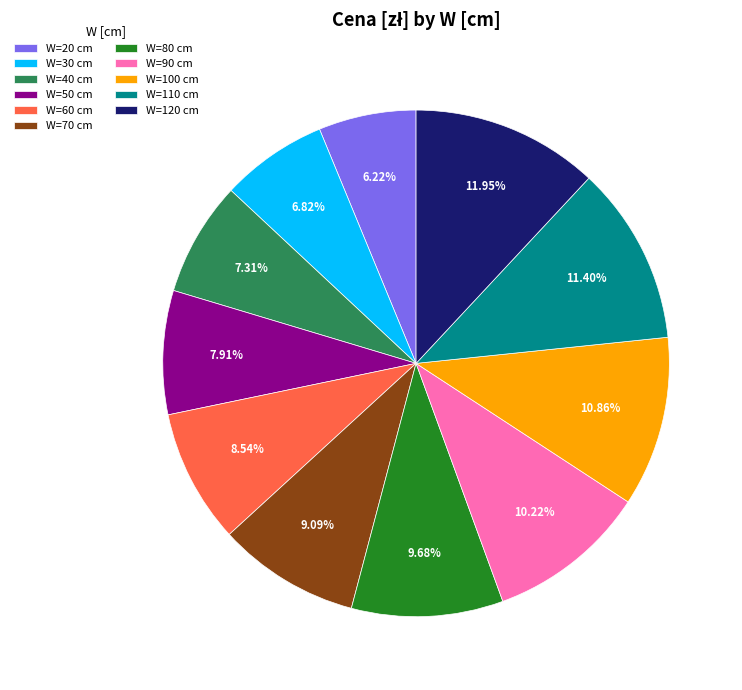

Does any single category account for the majority?

No